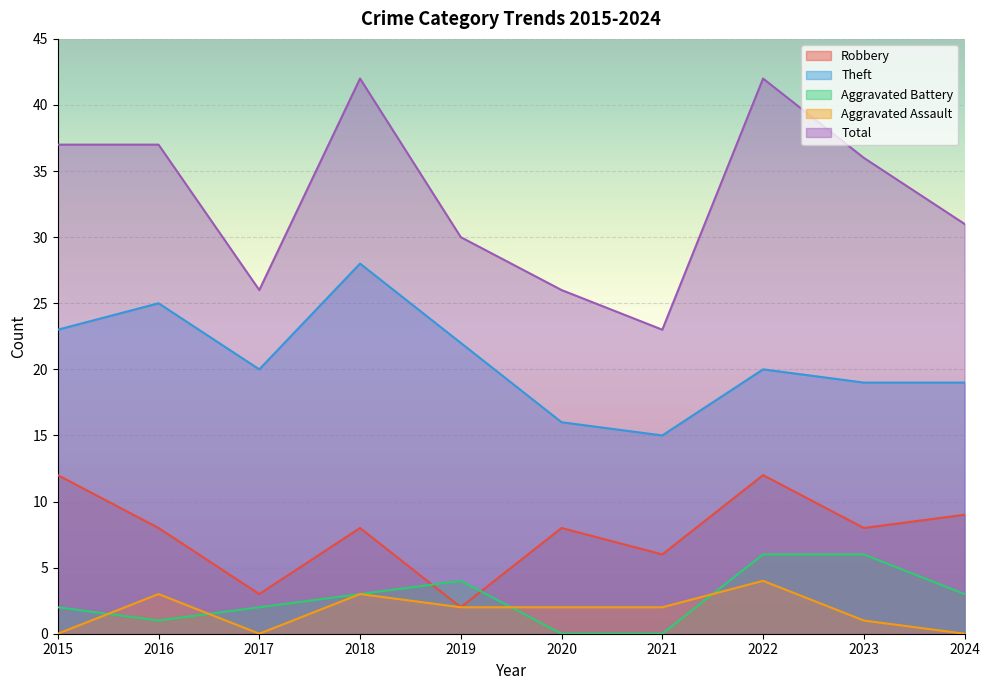

What is the value of the Aggravated Assault point at the 5th from the left?

2